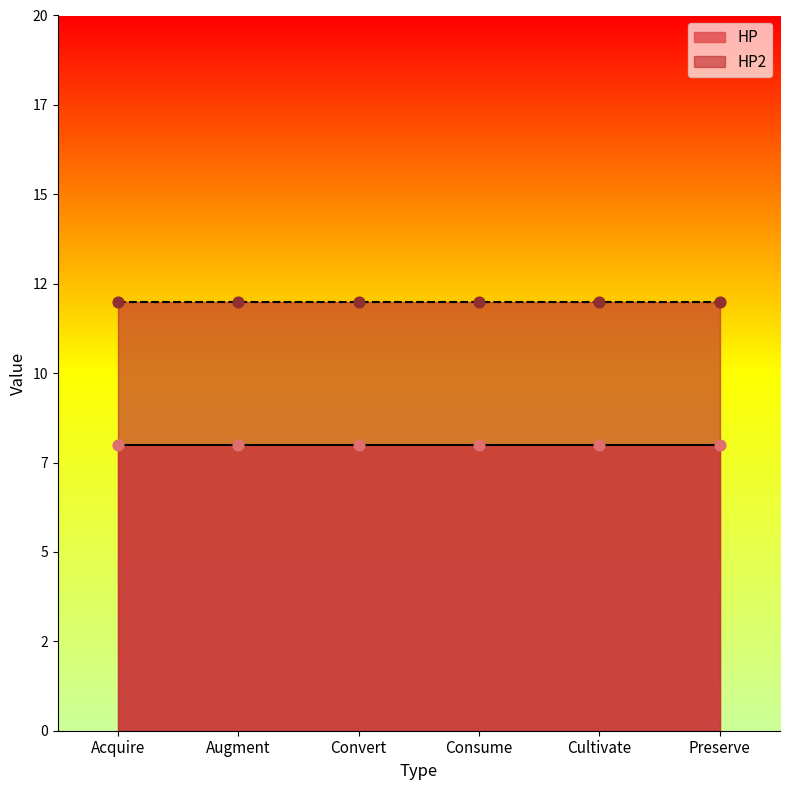

What is the total value across all series at Cultivate?

20